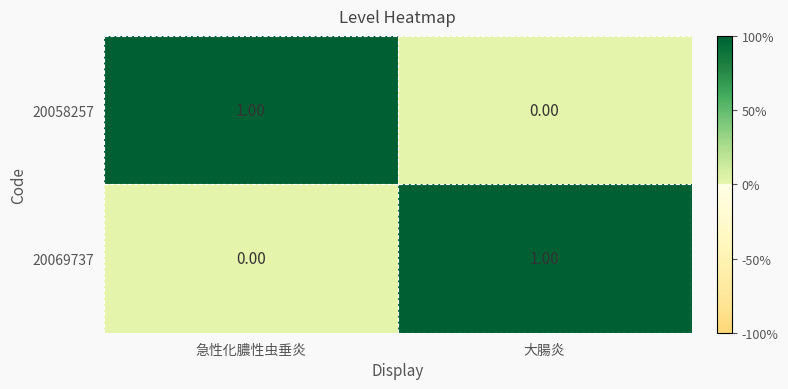

At which label does 20058257 reach its peak?

急性化膿性虫垂炎